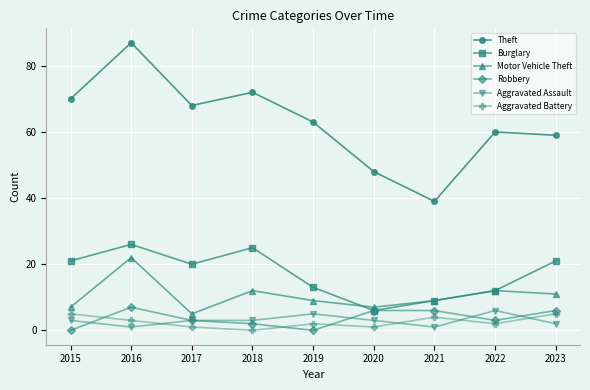

How many distinct data groups are displayed?

6